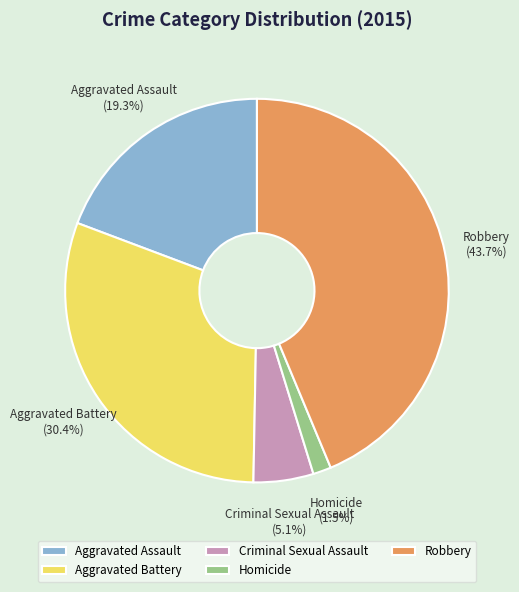

How many slices are in this pie chart?

5